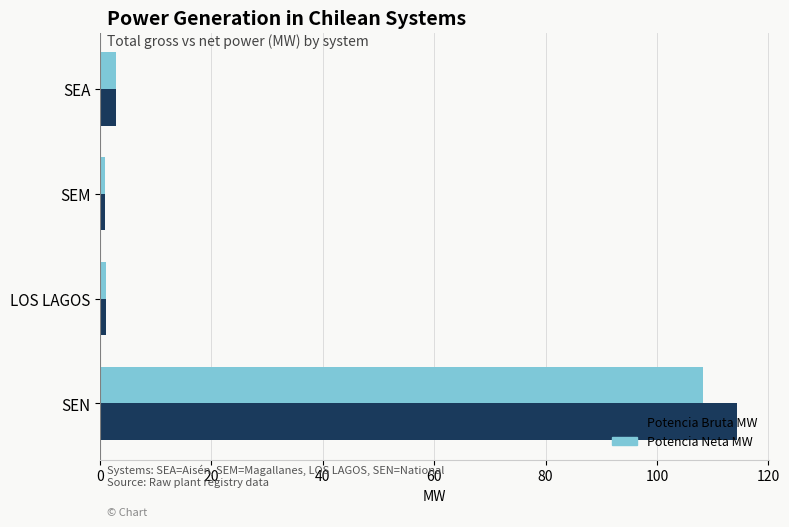

What is the maximum value for Potencia Neta MW?

108.3